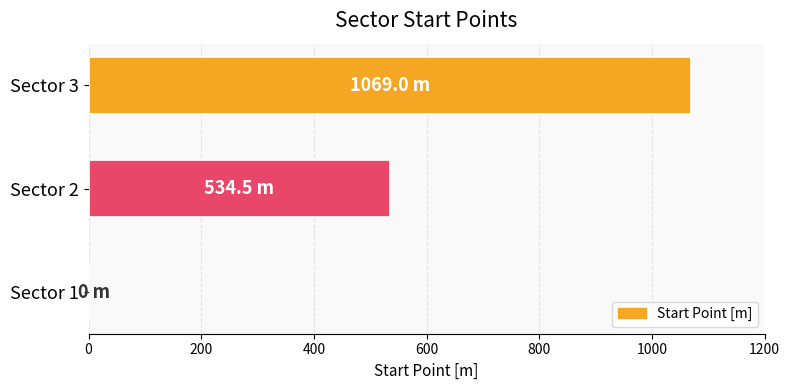

What is the change in value from Sector 1 to Sector 2?

+534.5